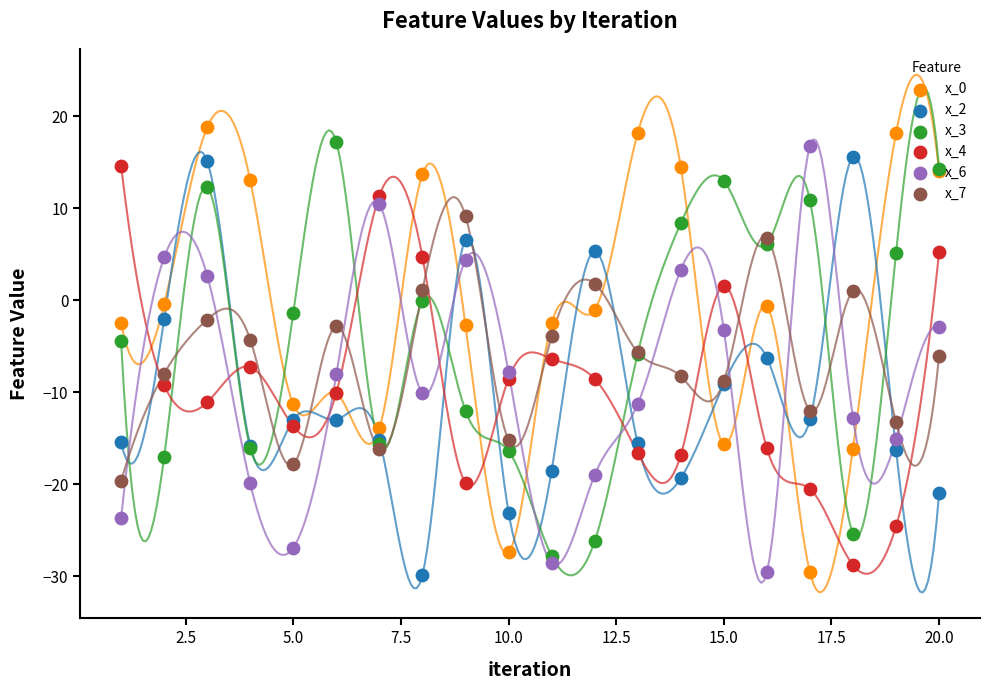

Which series has the largest total across all categories?

x_0